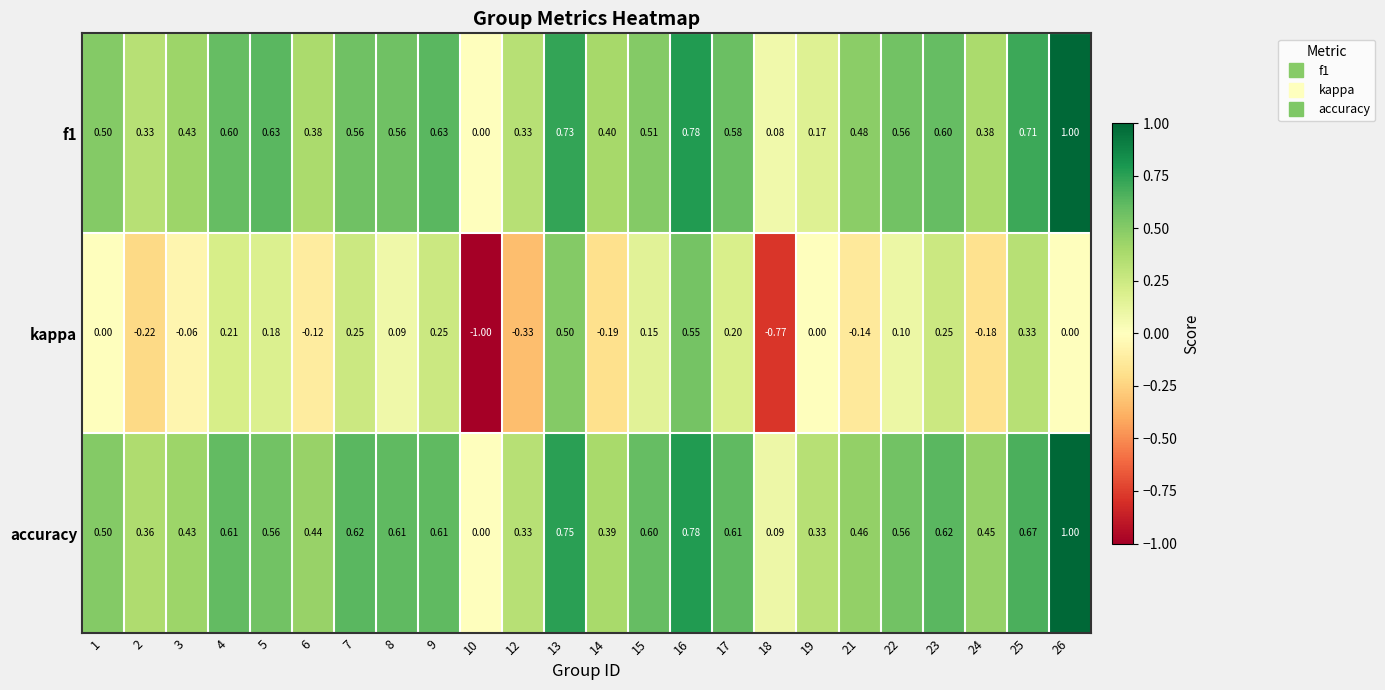

Which series changed the most between 16 and 21?

kappa